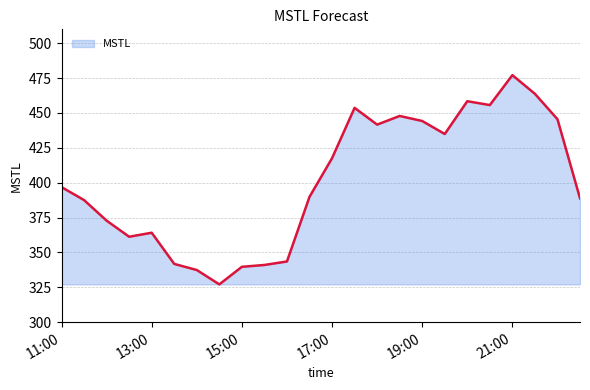

What is the minimum value shown in the chart?

327.1